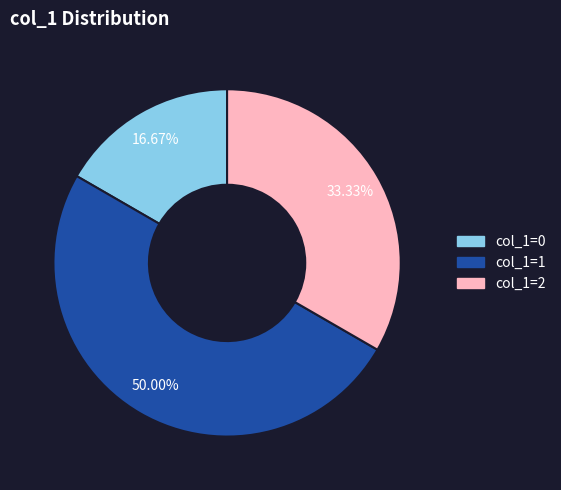

Do col_1=1 and col_1=0 together represent more than half of the pie?

Yes